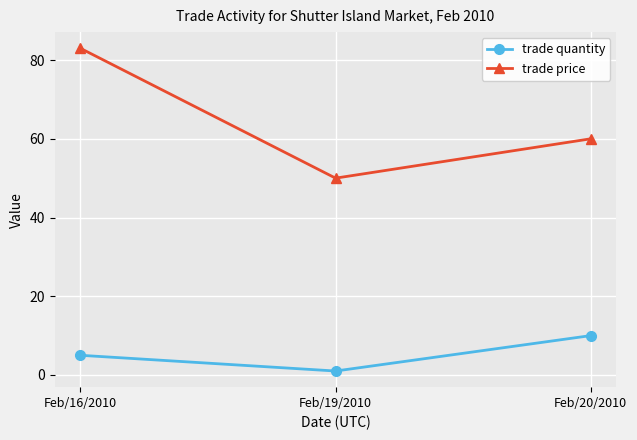

What is the difference between the maximum and minimum values in the trade quantity series?

9